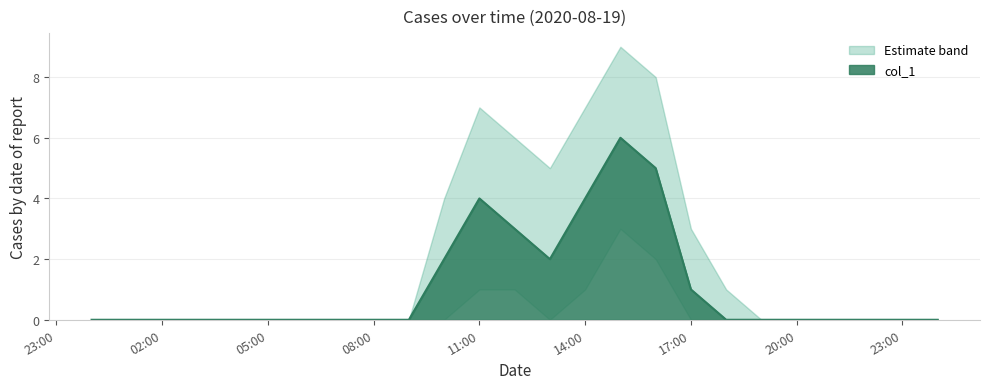

The col_1 series shows 3 at 02:00. True or false?

False